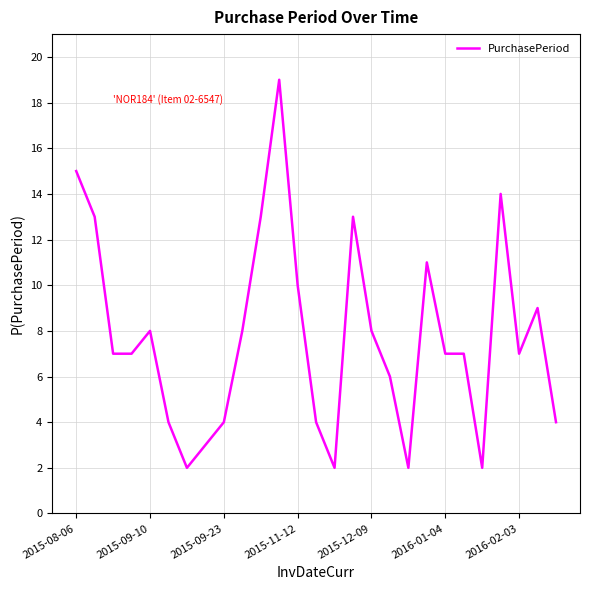

What is the greatest value displayed?

19